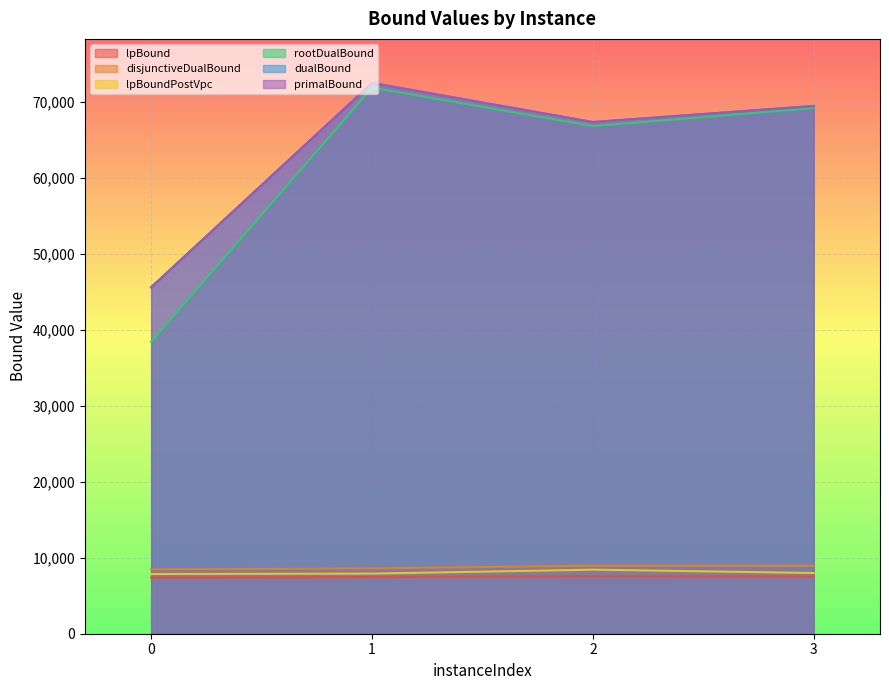

Is it true that lpBoundPostVpc equals 13841.4 at 0?

False